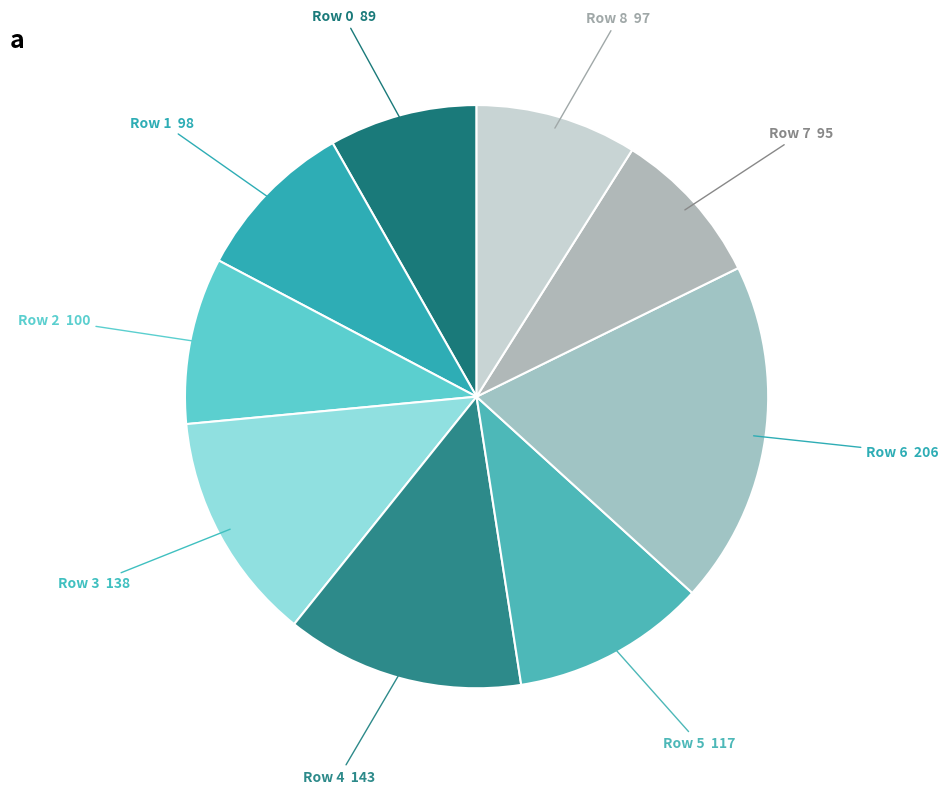

Does any single category account for the majority?

No